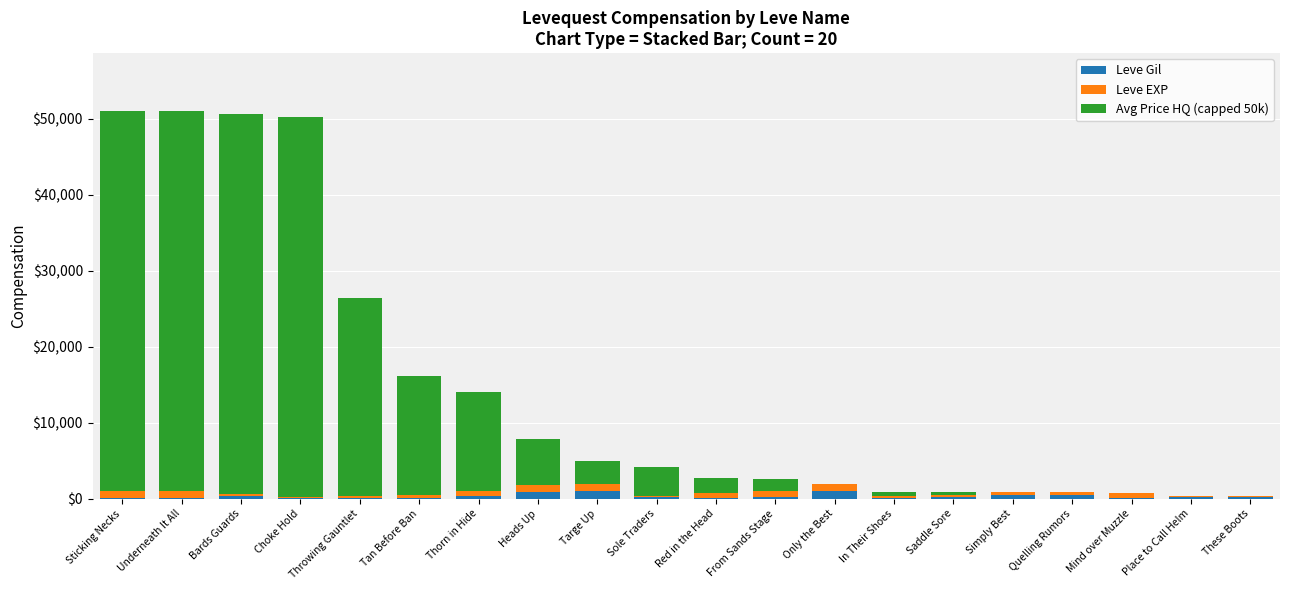

What is the average value of the Avg Price HQ (capped 50k) series?

13600.2